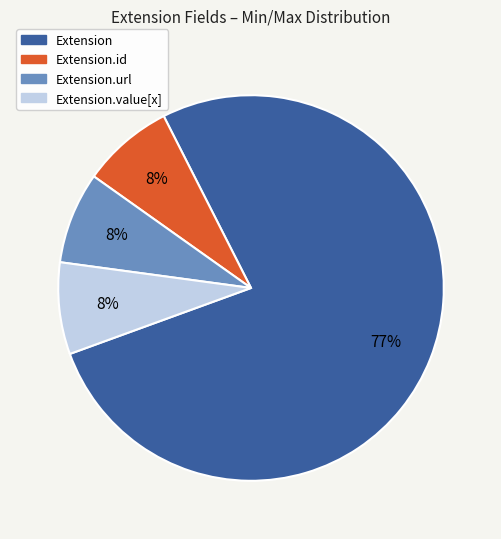

To the nearest percent, what is the average slice percentage?

25%